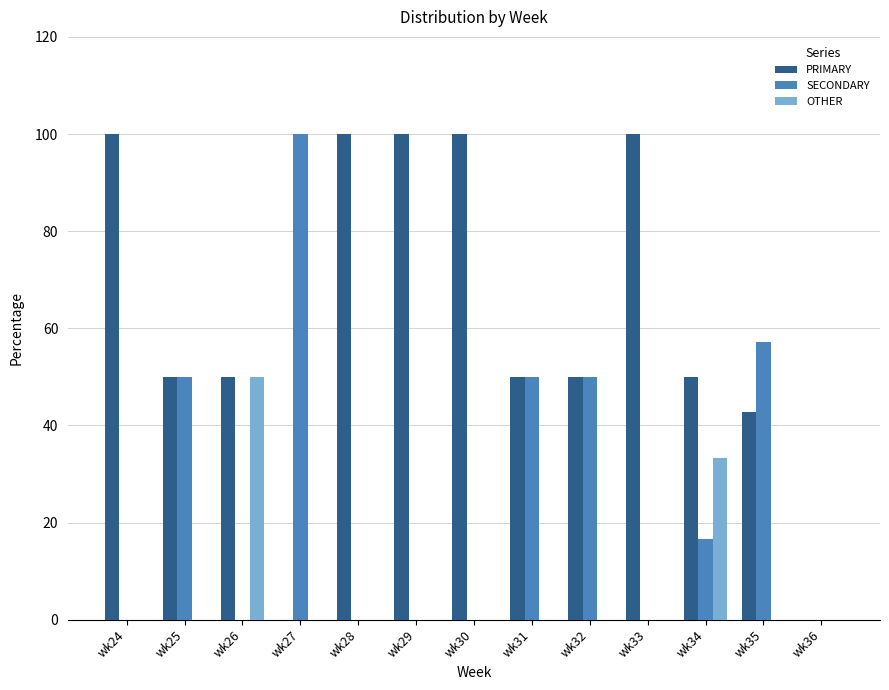

Which series changed the most between wk28 and wk36?

PRIMARY